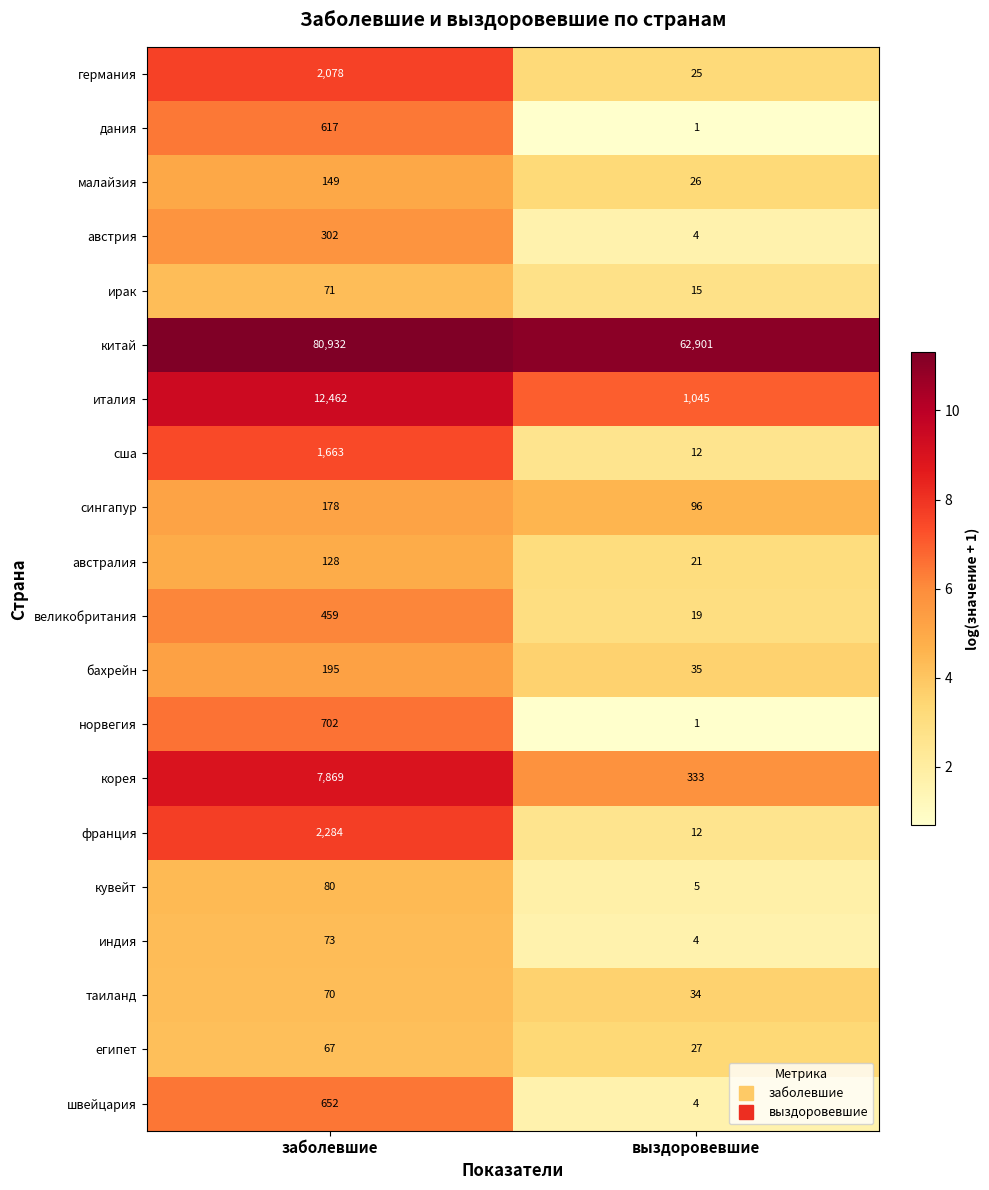

What is the total value across all series at выздоровевшие?

64620